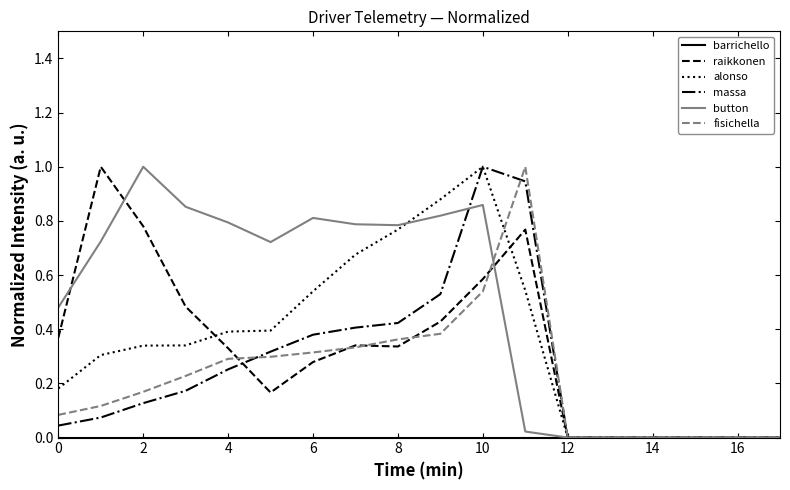

Count the number of categories in the chart.

18